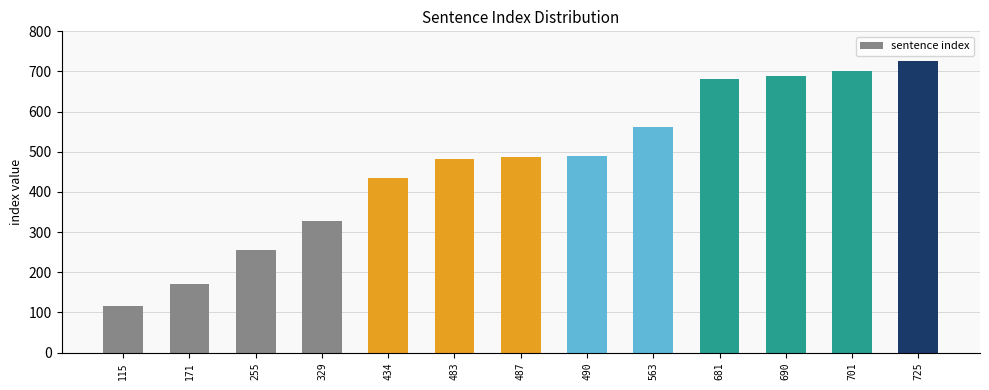

What is the change in value from 563 to 701?

+138